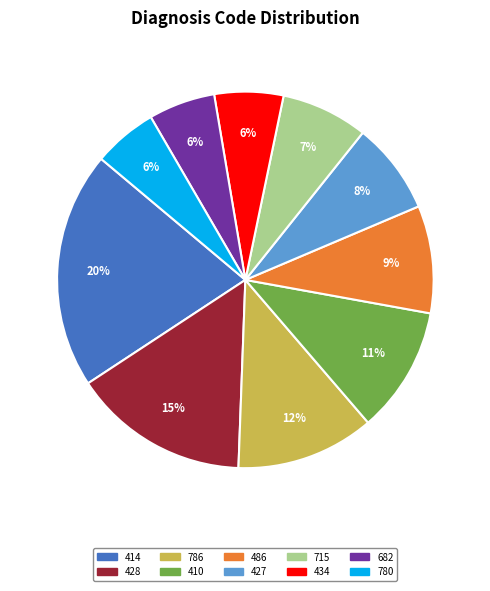

Between 715 and 682, which is larger?

715